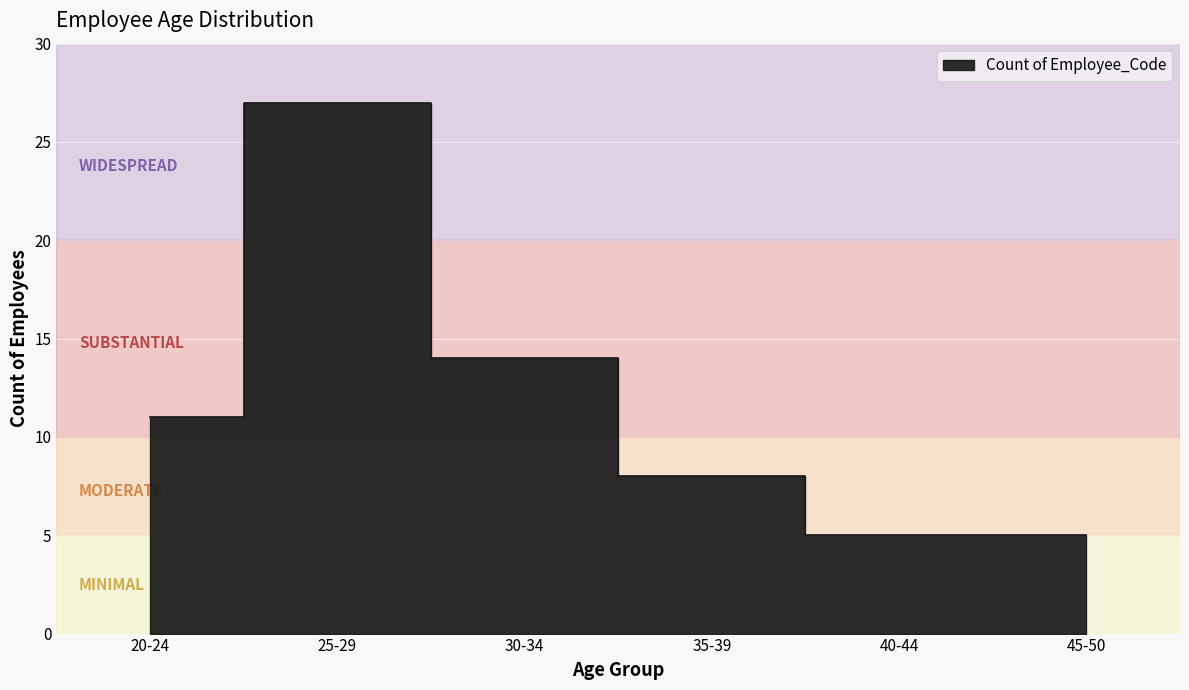

What is the value of the 1st point from the left?

11